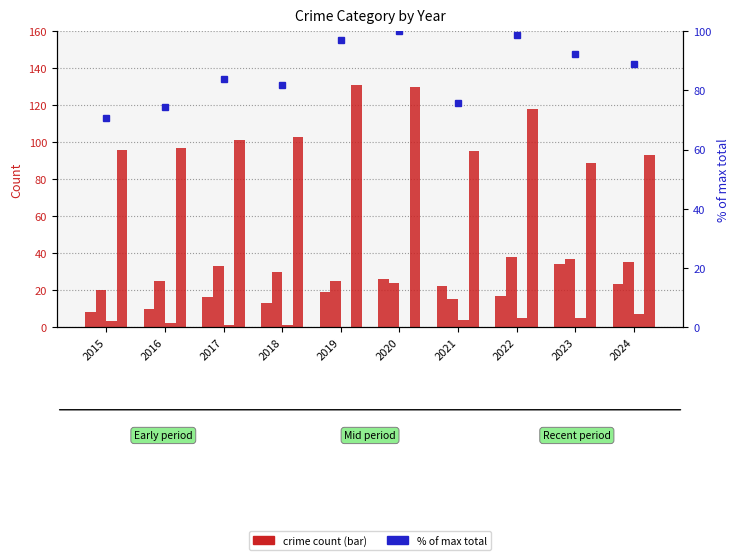

What is the difference between the maximum and minimum values in the Criminal Sexual Assault series?

7.0